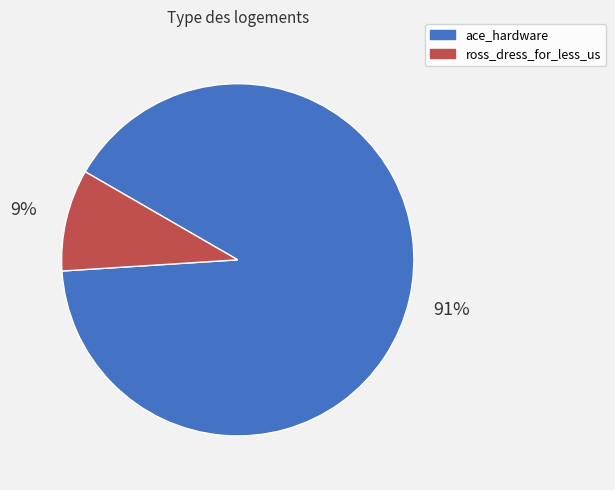

Between ross_dress_for_less_us and ace_hardware, which is larger?

ace_hardware